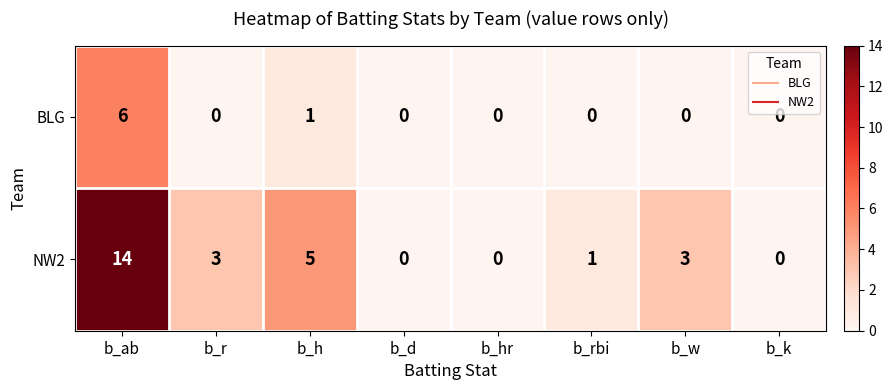

Reading right to left, extract all data points from this chart.

BLG: b_k=0	b_w=0	b_rbi=0	b_hr=0	b_d=0	b_h=1	b_r=0	b_ab=6
NW2: b_k=0	b_w=3	b_rbi=1	b_hr=0	b_d=0	b_h=5	b_r=3	b_ab=14